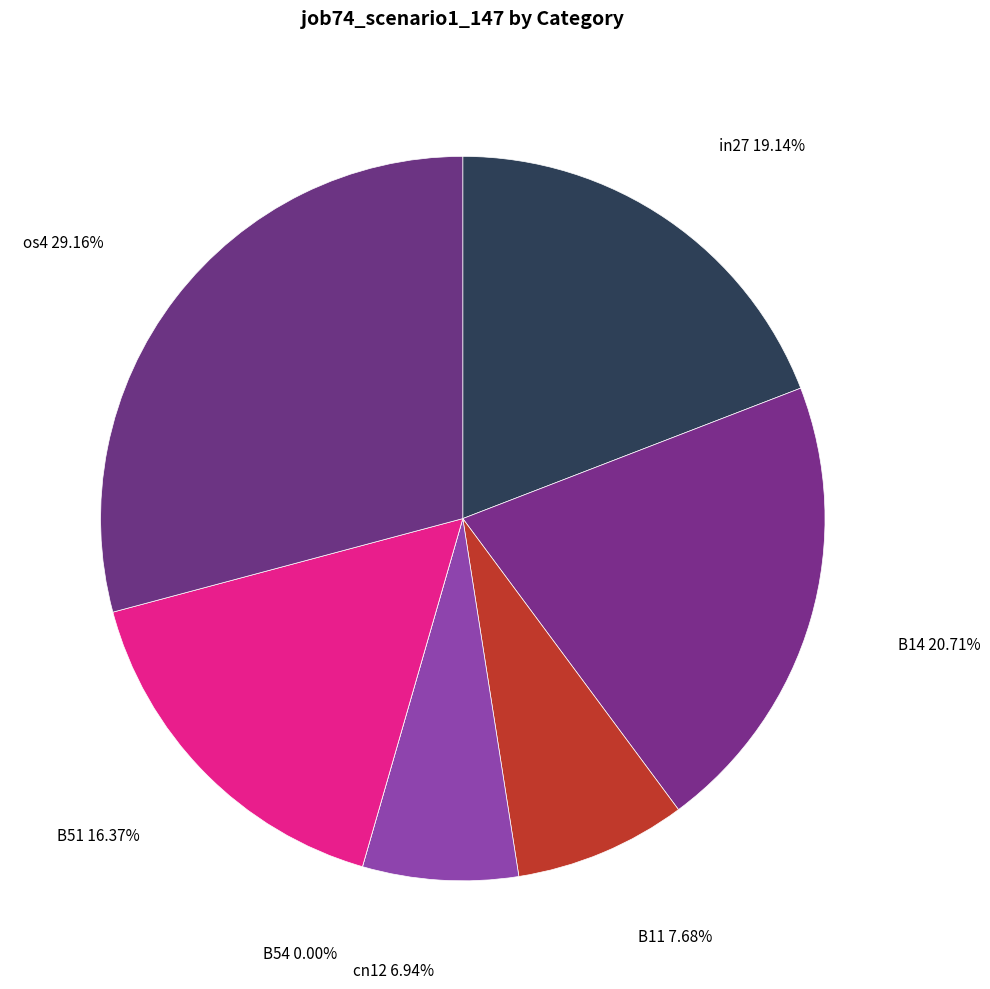

Count the number of slices in the pie.

7